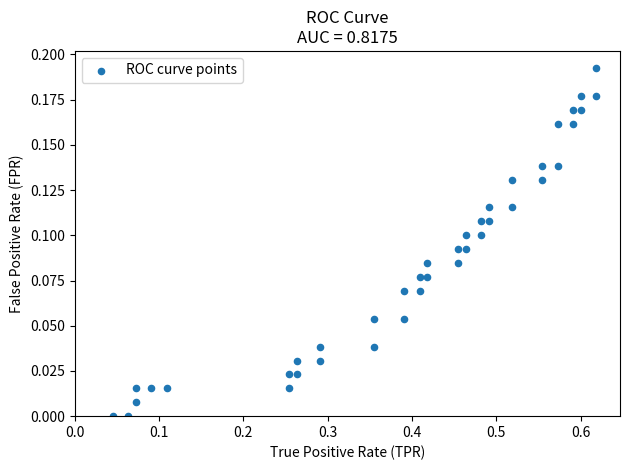

What is the range of X values (max minus min)?

0.6